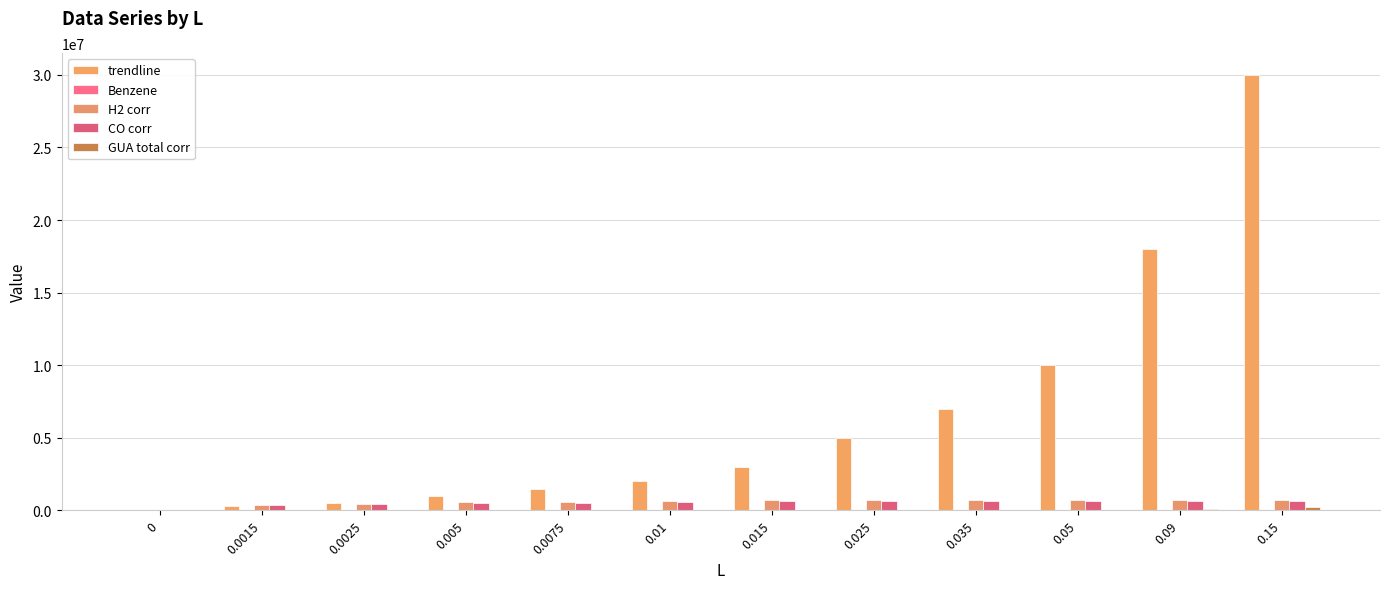

The value of GUA total corr at 0.0075 is 5667.7. True or false?

True